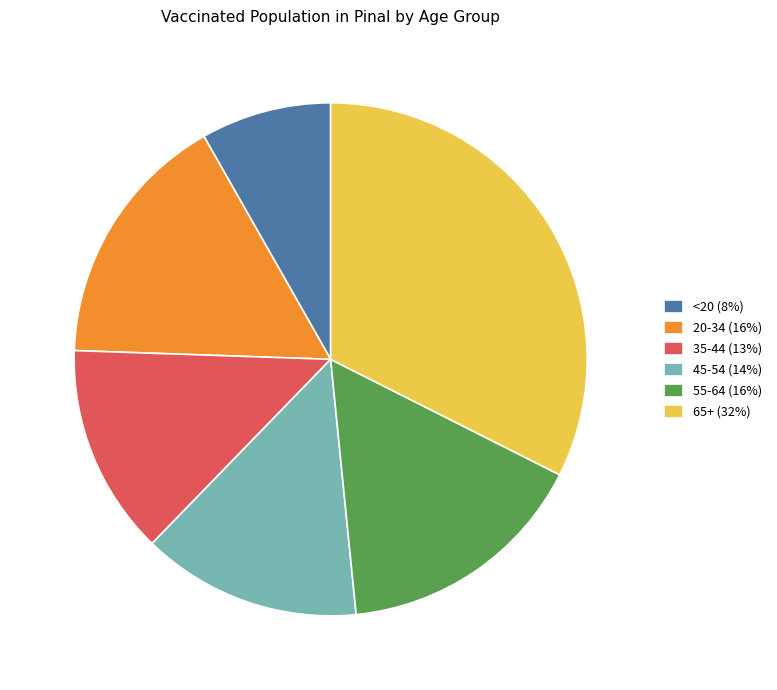

The 20-34 slice represents 29% of the pie. True or false?

False